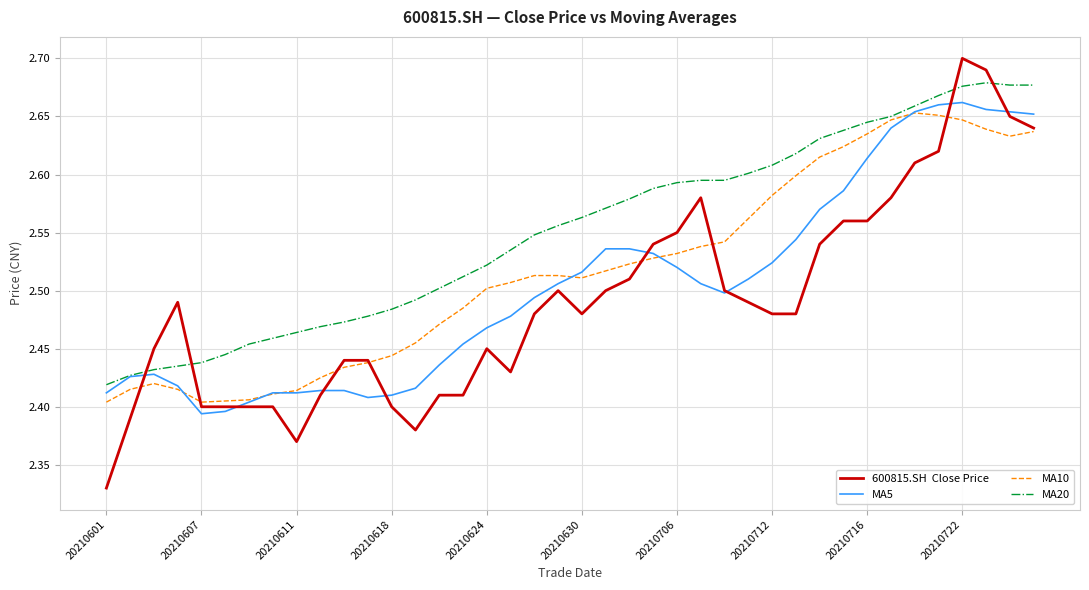

Does the chart display data point markers on the line(s)?

No